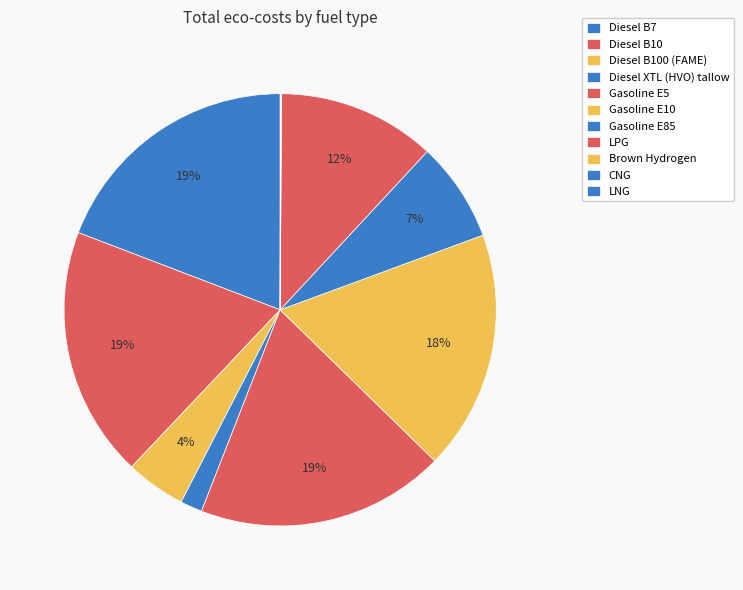

Rank the categories by value from lowest to highest.

CNG, LNG, Brown Hydrogen, Diesel XTL (HVO) tallow, Diesel B100 (FAME), Gasoline E85, LPG, Gasoline E10, Gasoline E5, Diesel B10, Diesel B7